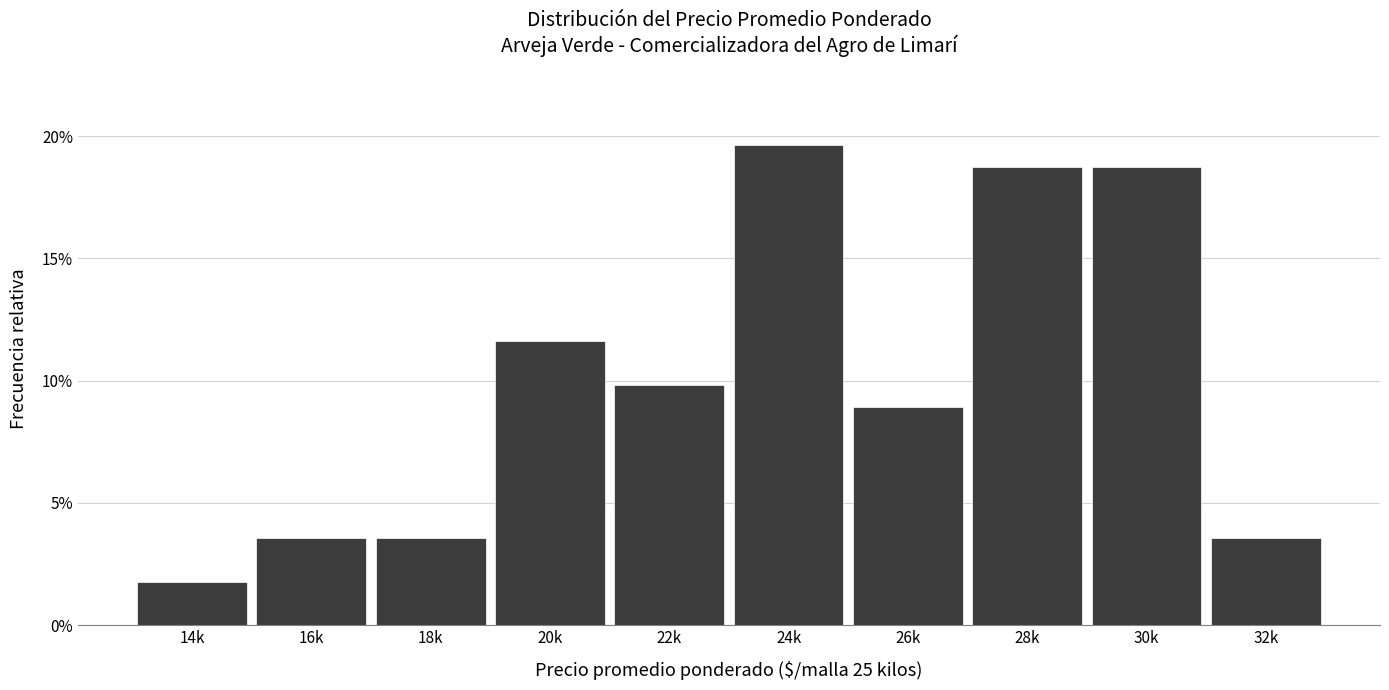

Does the chart contain any negative values?

No